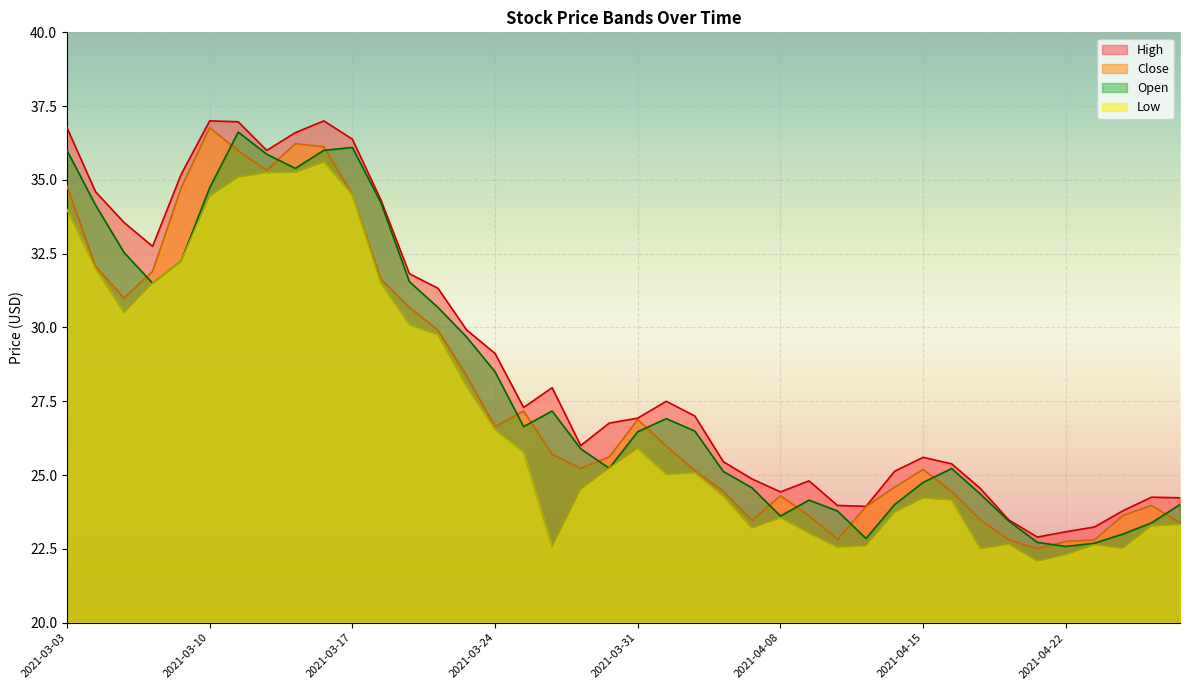

Reading left to right, extract all data points from this chart.

High: 36.8	34.6	33.6	32.8	35.2	37.0	37.0	36.0	36.6	37.0	36.4	34.3	31.8	31.3	29.9	29.1	27.3	28.0	26.0	26.8	26.9	27.5	27.0	25.4	24.9	24.4	24.8	24.0	23.9	25.1	25.6	25.4	24.6	23.5	22.9	23.1	23.2	23.8	24.2	24.2
Close: 34.8	32.1	31.0	31.9	34.7	36.8	36.0	35.3	36.2	36.1	34.5	31.6	30.7	29.9	28.4	26.6	27.2	25.7	25.2	25.6	26.9	26.0	25.1	24.4	23.5	24.3	23.6	22.8	23.9	24.6	25.2	24.4	23.5	22.8	22.5	22.8	22.8	23.6	24.0	23.4
Low: 34.0	32.0	30.5	31.5	32.2	34.4	35.1	35.2	35.2	35.6	34.5	31.5	30.1	29.8	28.0	26.5	25.8	22.6	24.5	25.2	25.9	25.0	25.1	24.3	23.2	23.6	23.0	22.6	22.6	23.7	24.2	24.1	22.5	22.6	22.1	22.3	22.6	22.5	23.3	23.3
Open: 36.0	34.1	32.5	31.5	32.2	34.7	36.6	35.9	35.4	36.0	36.1	34.2	31.6	30.7	29.7	28.5	26.6	27.2	25.9	25.2	26.5	26.9	26.5	25.1	24.6	23.6	24.1	23.8	22.9	24.0	24.8	25.2	24.4	23.4	22.7	22.6	22.7	23.0	23.4	24.0